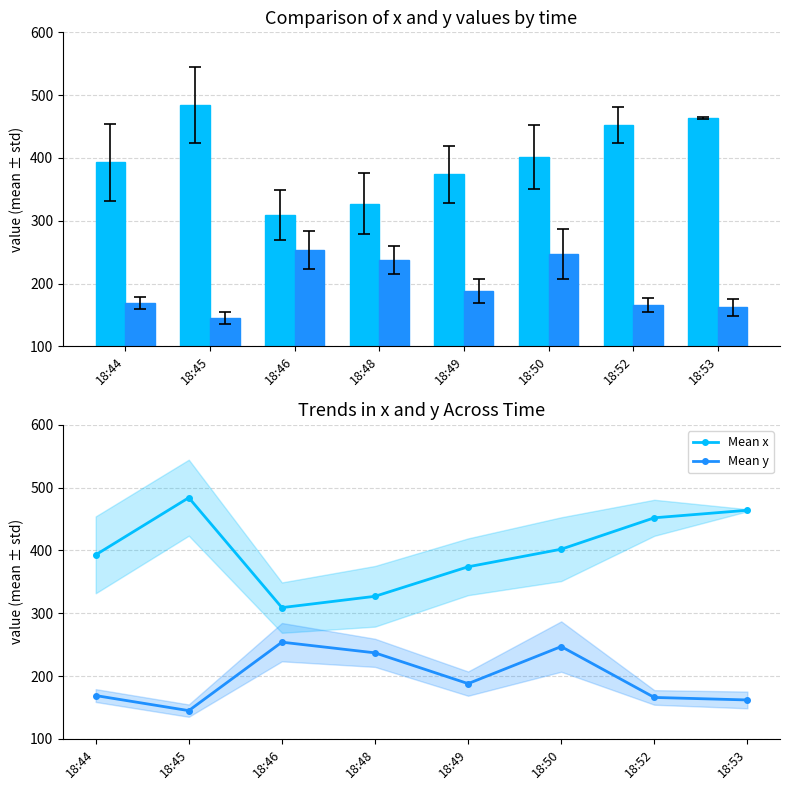

At which label does Mean y reach its peak?

18:46